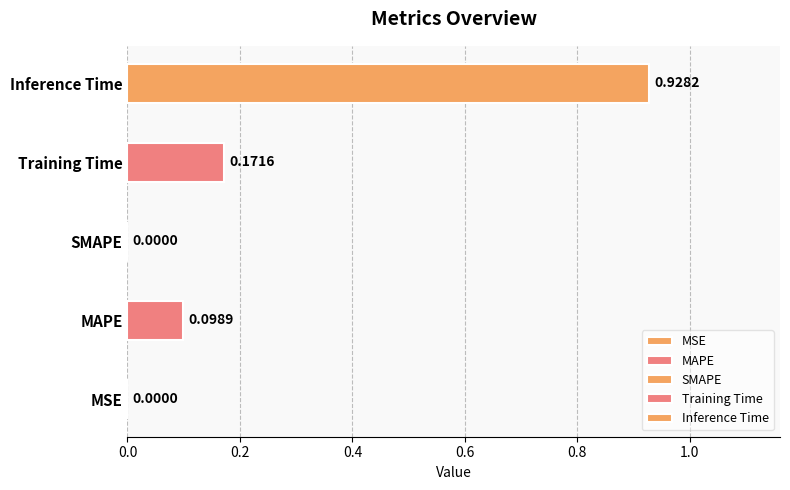

Which label corresponds to the smallest value in the chart?

SMAPE